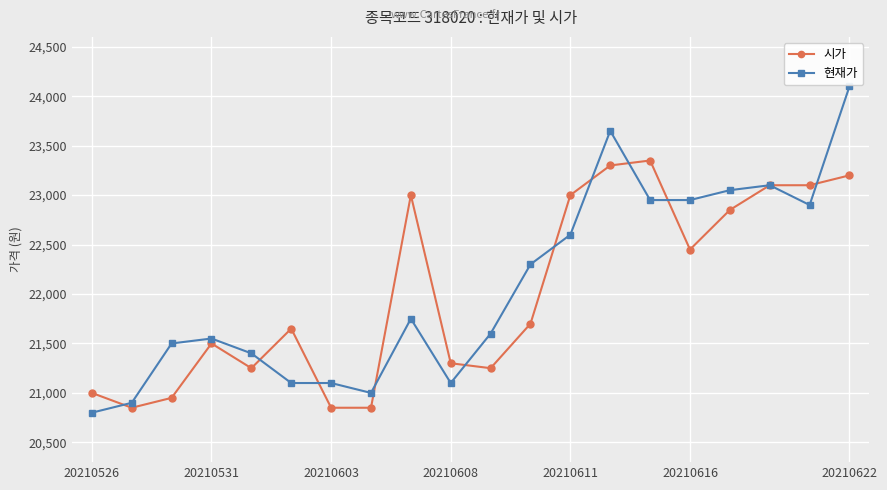

What are all the series names shown in the legend?

시가, 현재가